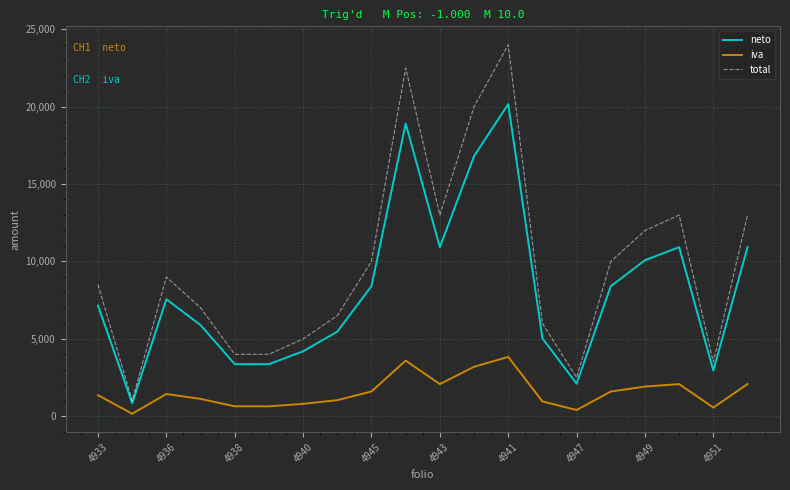

Rank the series by their maximum value, from highest to lowest.

total, neto, iva